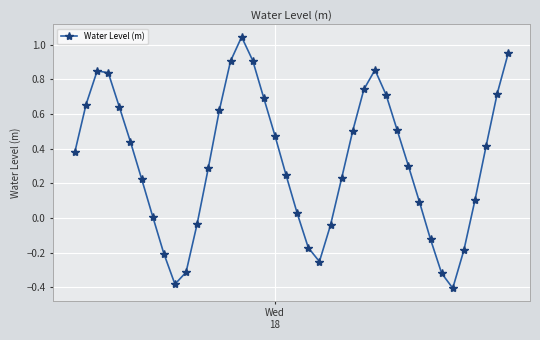

How many lines are shown in the chart?

1